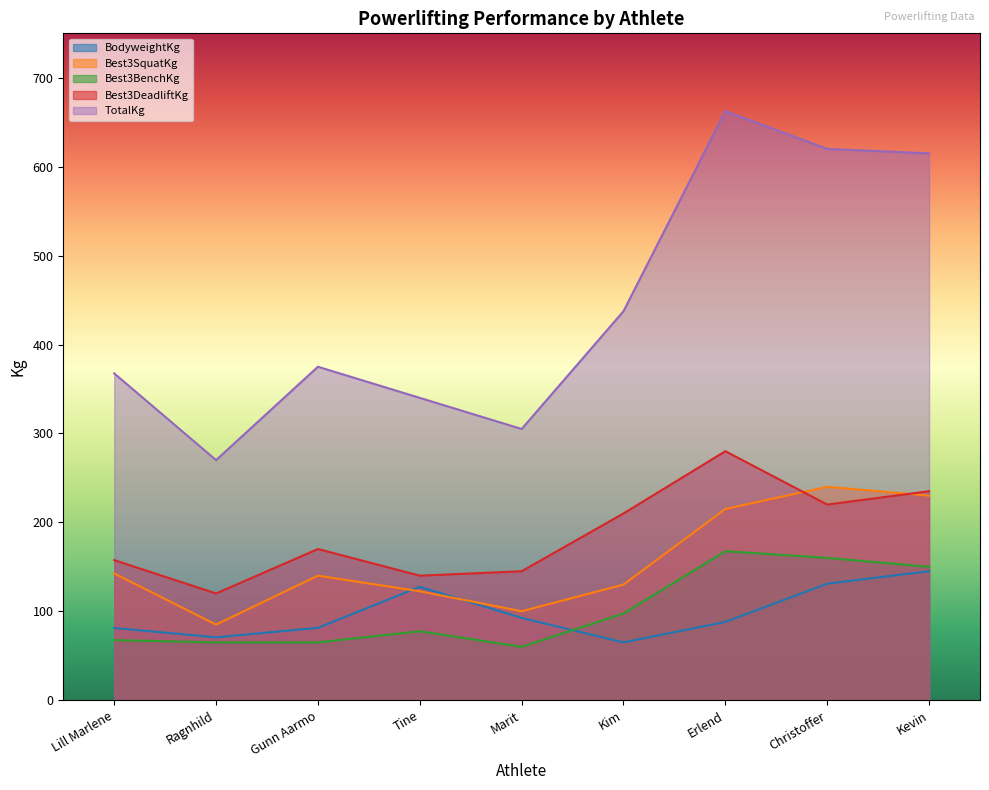

Which series ends up on top after the final intersection of Best3DeadliftKg and Best3SquatKg?

Best3DeadliftKg